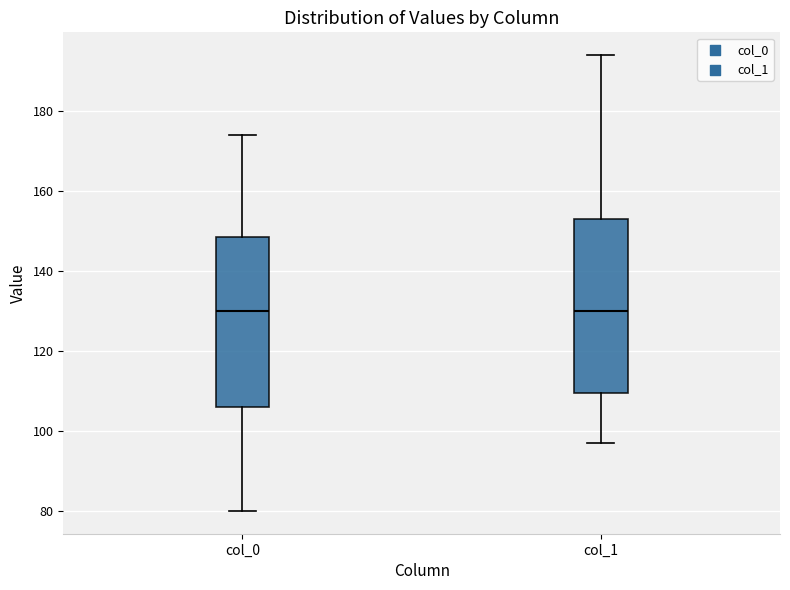

Reading left to right, transcribe this box plot: for each box, give where its median line is, the range the box spans, and where its two whiskers end, as read against the y-axis. The values are not printed on the chart, so give them approximately, as read against the axis.

col_0: median 130, box 106 to 148, whiskers 80 to 174
col_1: median 130, box 110 to 154, whiskers 98 to 194